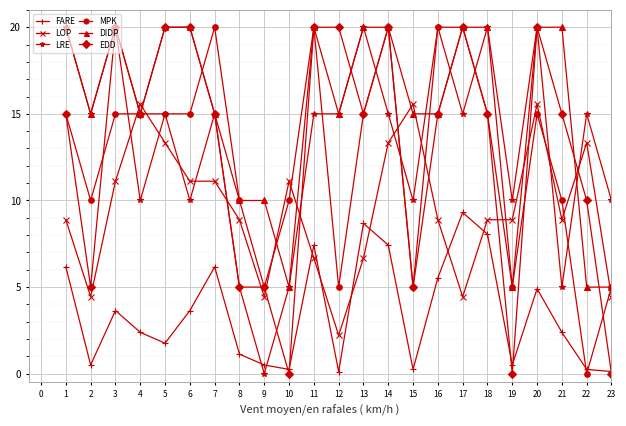

What is the greatest value displayed?

20.0